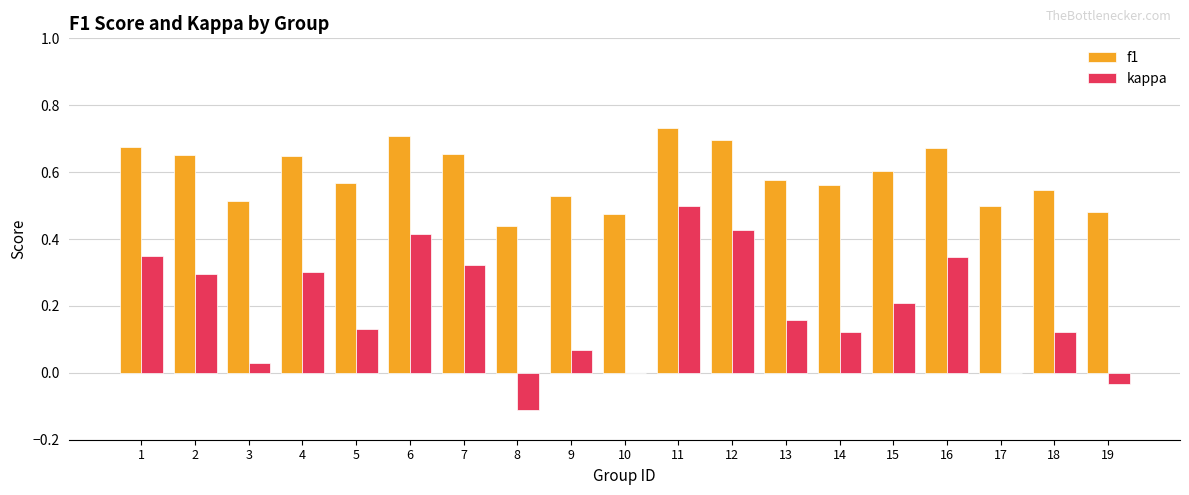

At which category does the chart reach its peak across all series?

11